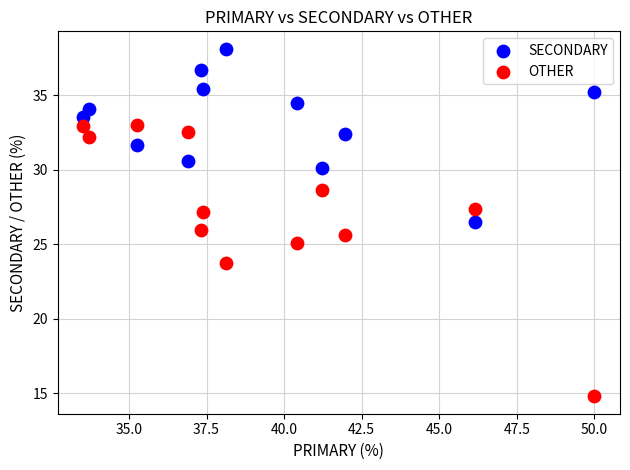

Which series reaches the maximum Y coordinate?

SECONDARY